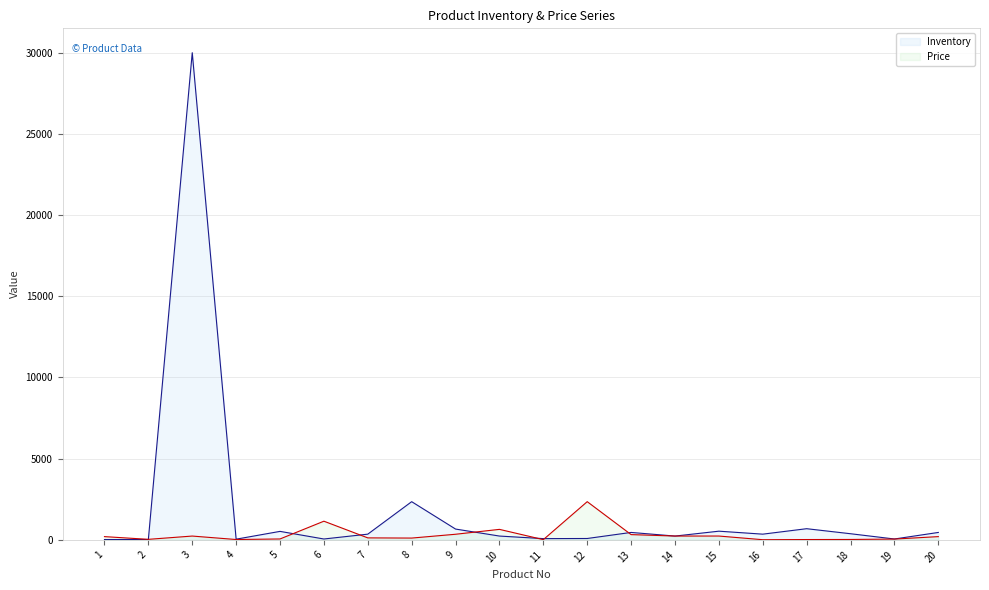

True or false: Inventory and Price intersect in this chart.

True